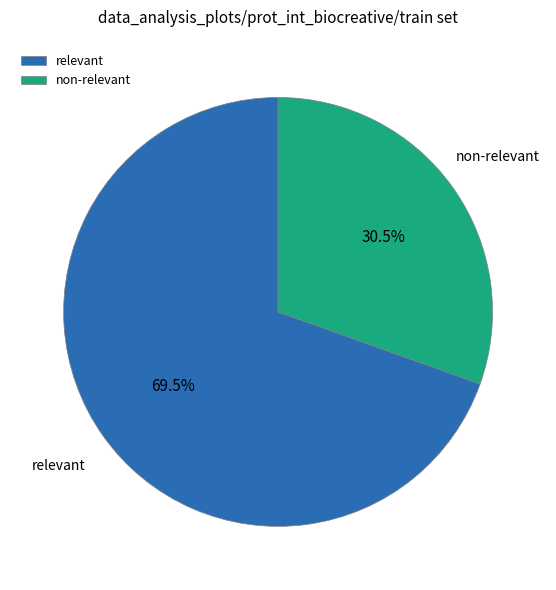

How many slices are in this pie chart?

2